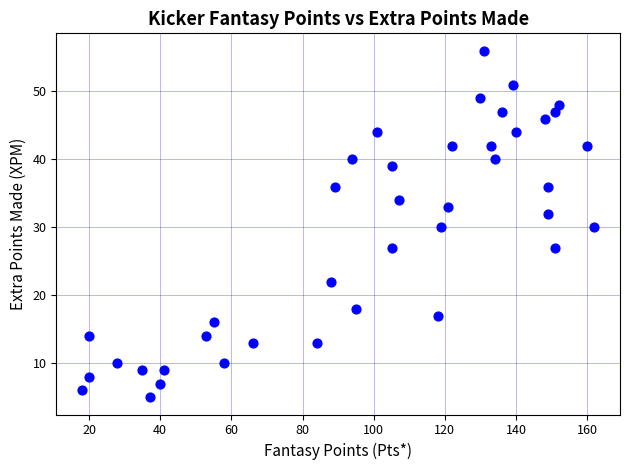

What is the range of Y values (max minus min)?

51